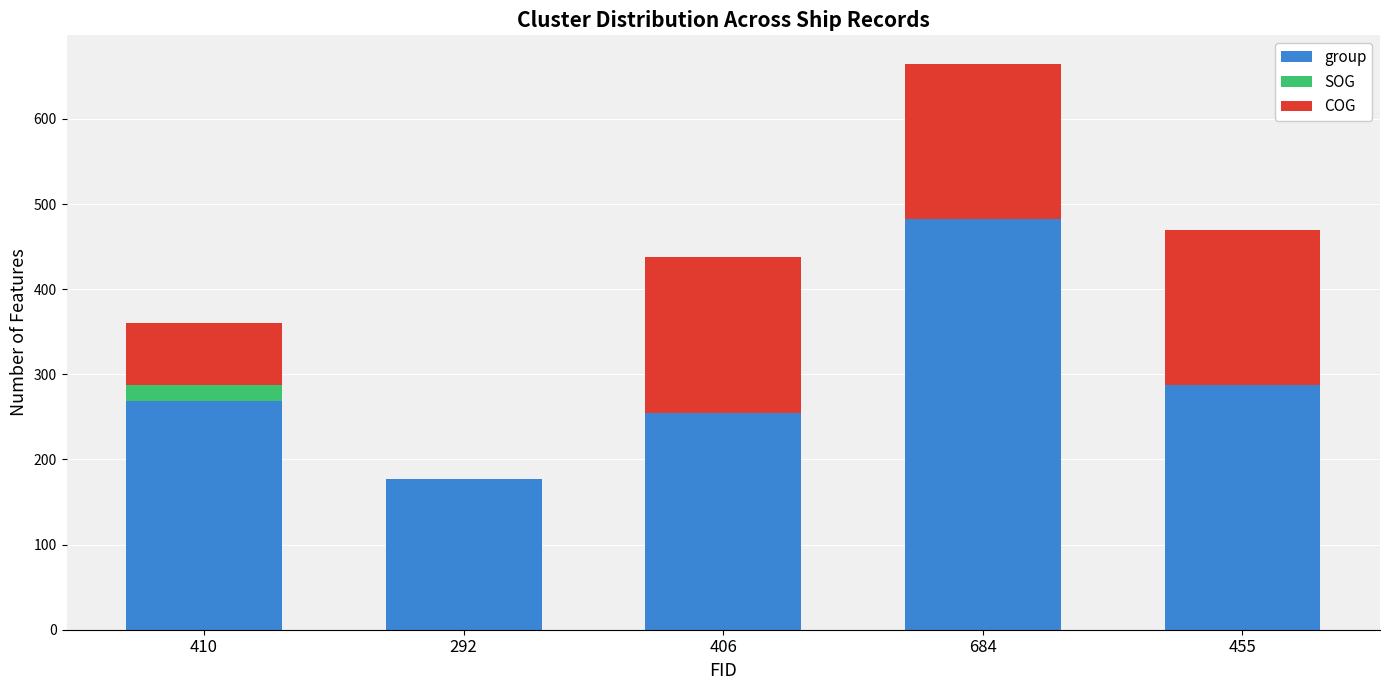

What is the total value across all series at 292?

177.0